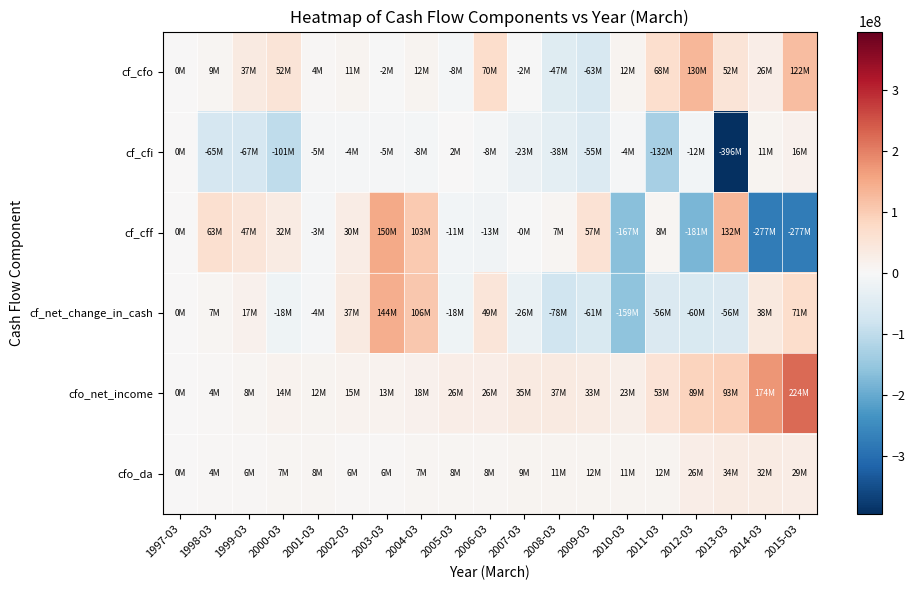

How many series are shown in this chart?

6